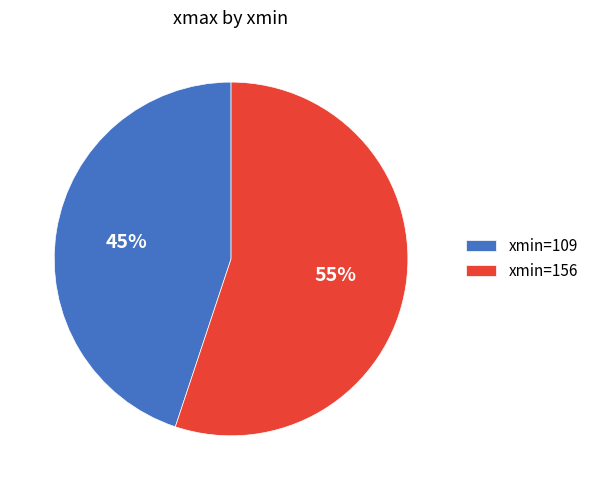

Count the number of slices in the pie.

2